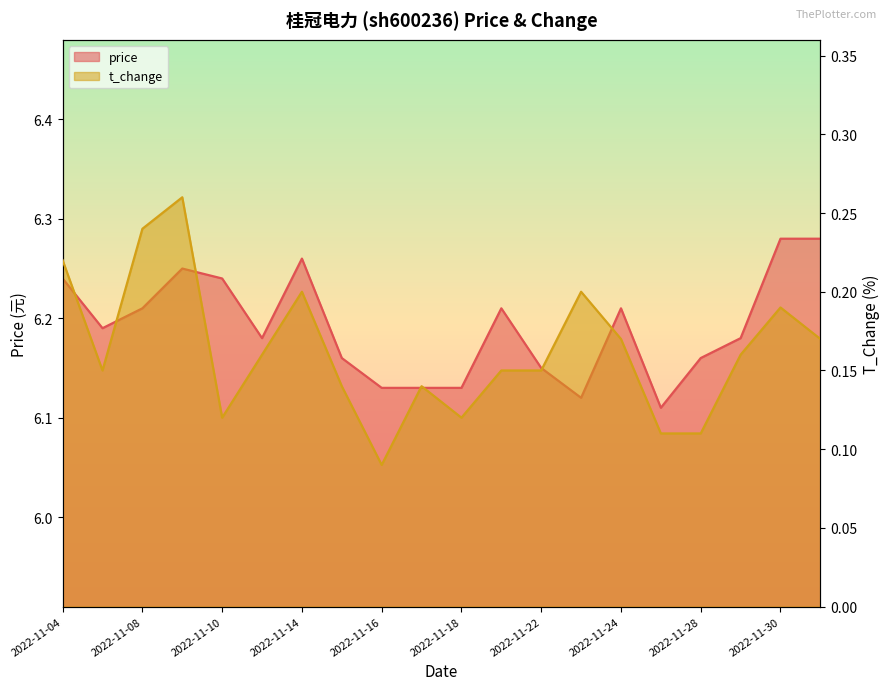

Does the chart have visible grid lines?

No